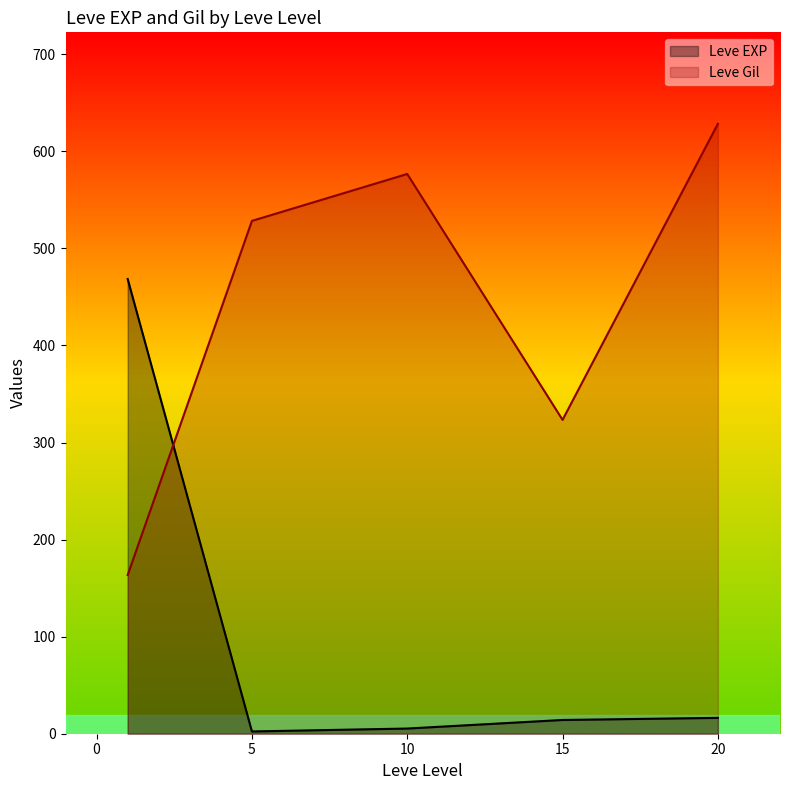

What is the average value of the Leve EXP series?

101.3